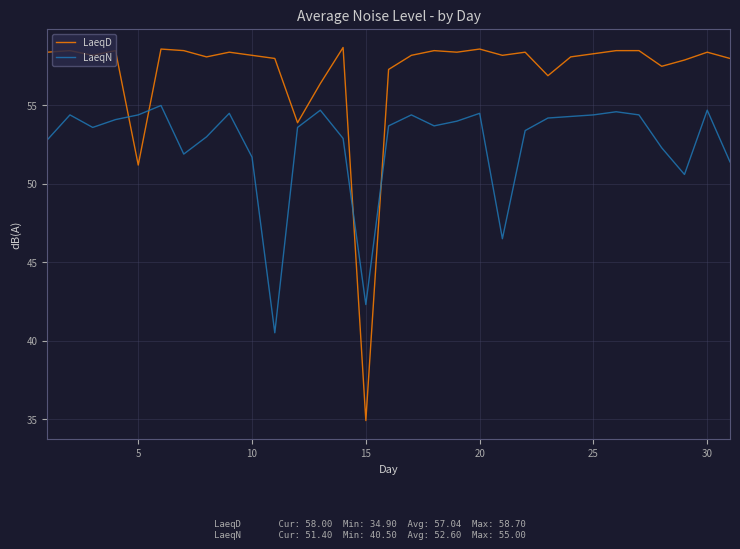

Rank the series by their average value, from highest to lowest.

LaeqD, LaeqN